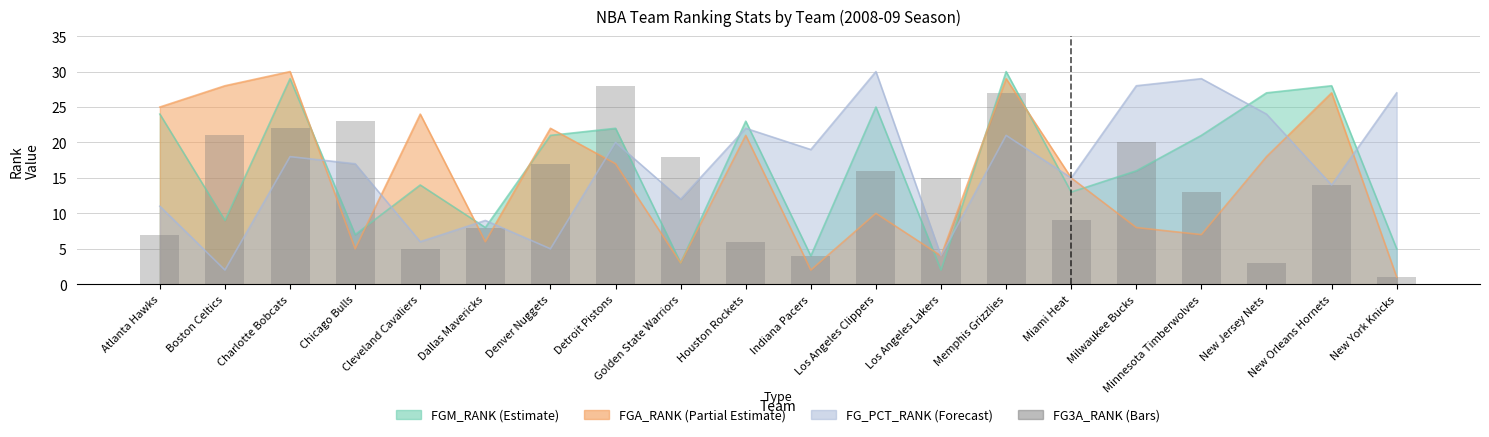

Is it true that the value at Cleveland Cavaliers is 5?

True